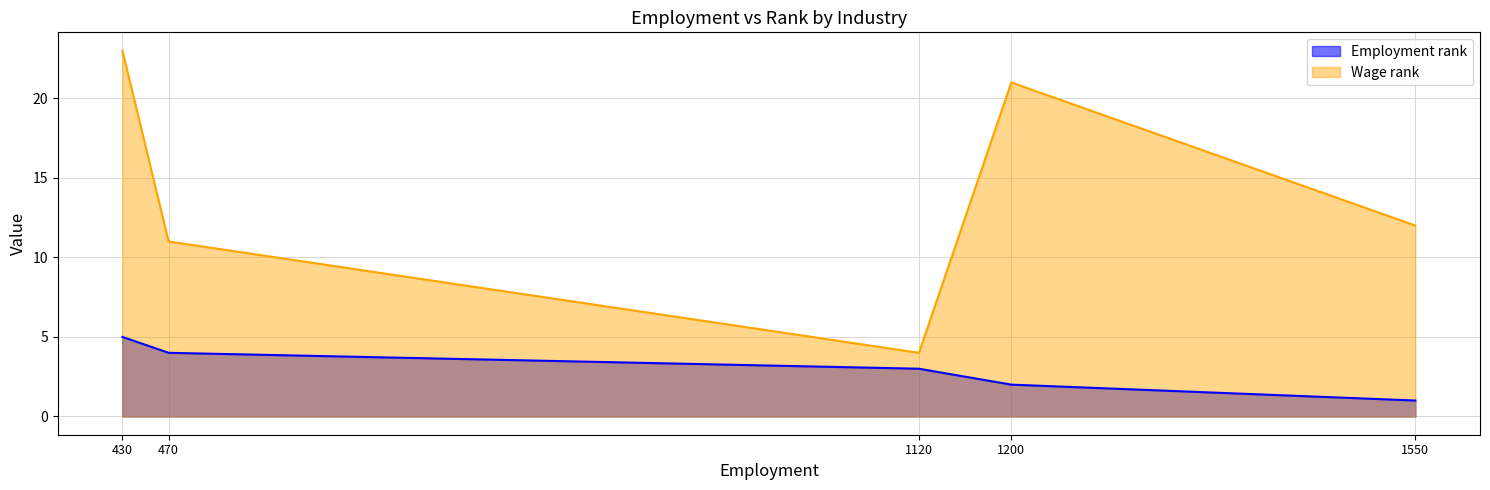

True or false: Employment rank and Wage rank cross at least once.

False